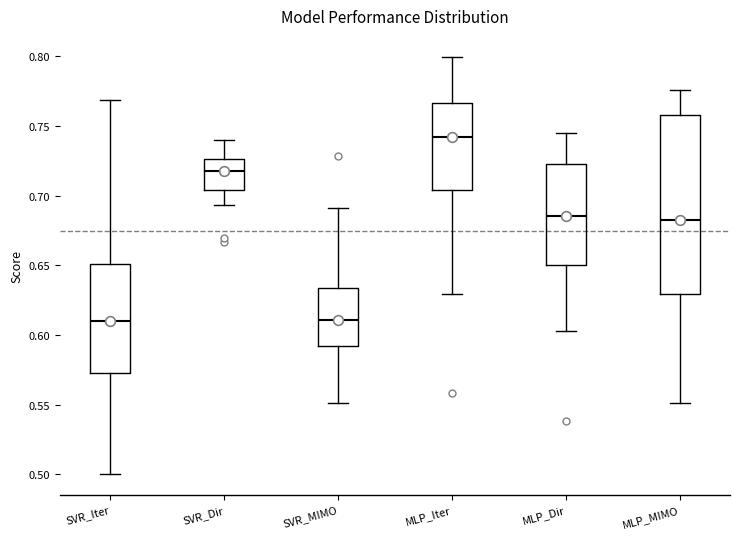

Reading left to right, transcribe this box plot: for each box, give where its median line is, the range the box spans, and where its two whiskers end, as read against the y-axis. The values are not printed on the chart, so give them approximately, as read against the axis.

SVR_Iter: median 0.610, box 0.570 to 0.650, whiskers 0.500 to 0.770
SVR_Dir: median 0.720, box 0.705 to 0.725, whiskers 0.695 to 0.740
SVR_MIMO: median 0.610, box 0.590 to 0.635, whiskers 0.550 to 0.690
MLP_Iter: median 0.740, box 0.705 to 0.765, whiskers 0.630 to 0.800
MLP_Dir: median 0.685, box 0.650 to 0.725, whiskers 0.605 to 0.745
MLP_MIMO: median 0.685, box 0.630 to 0.760, whiskers 0.550 to 0.775